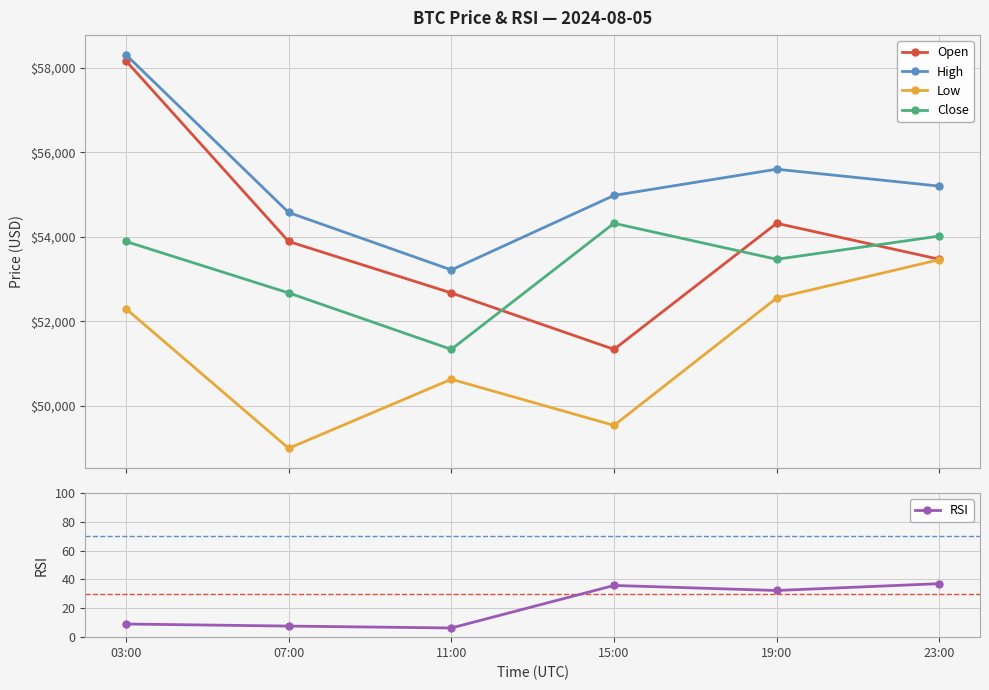

At which category is the sum across all series the highest?

03:00